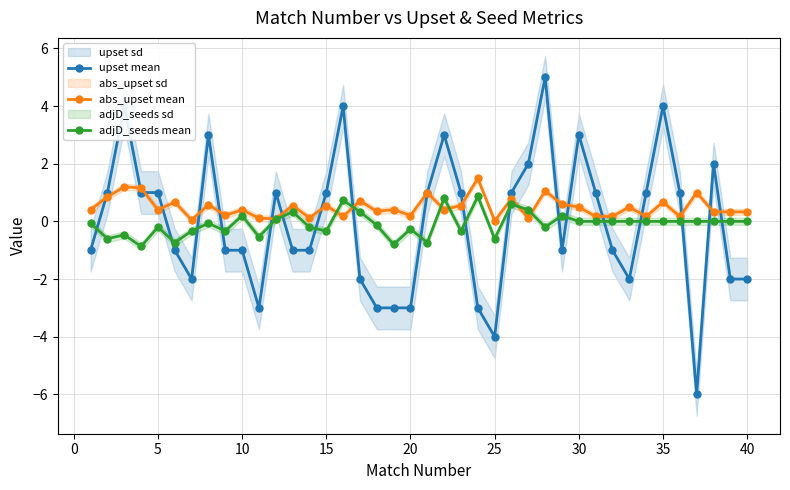

What is the highest value of the upset mean series?

5.0